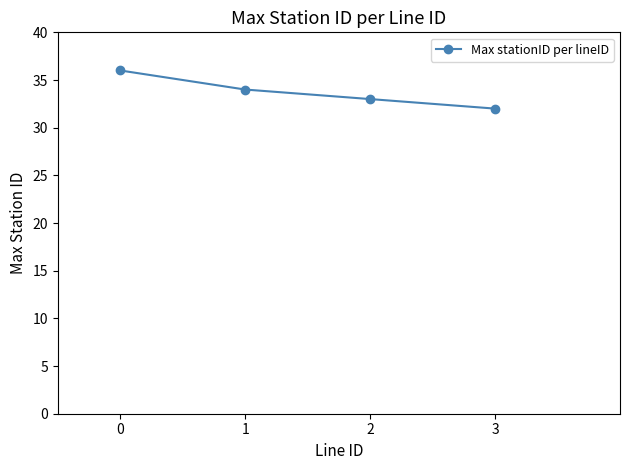

Is this an area chart (filled region under the line)?

No